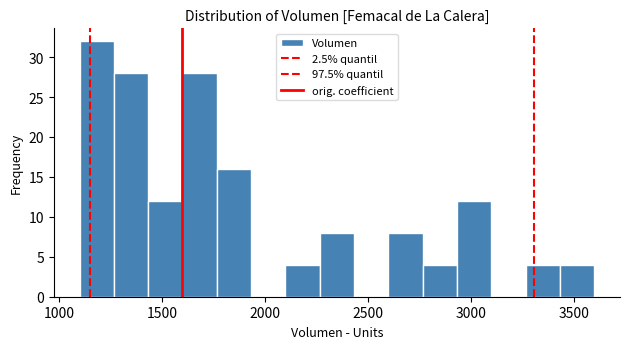

Read against the x-axis, roughly where is the centre of the tallest bar?

1200